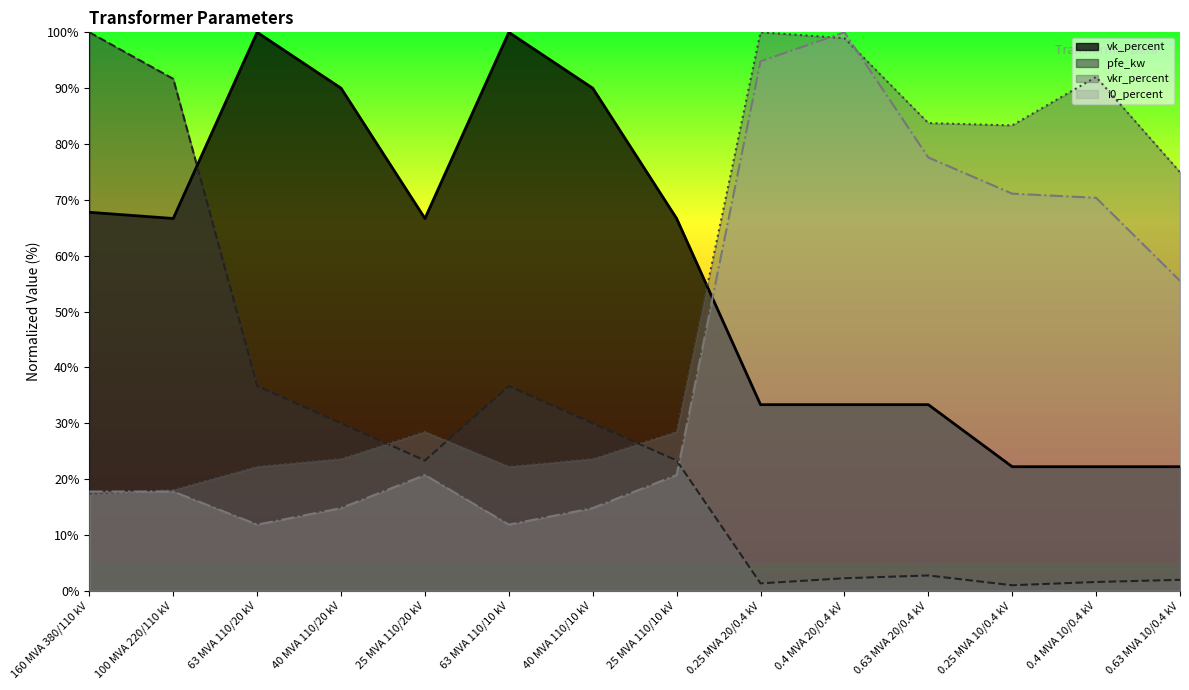

What is the label of the 7th point from the right?

25 MVA 110/10 kV